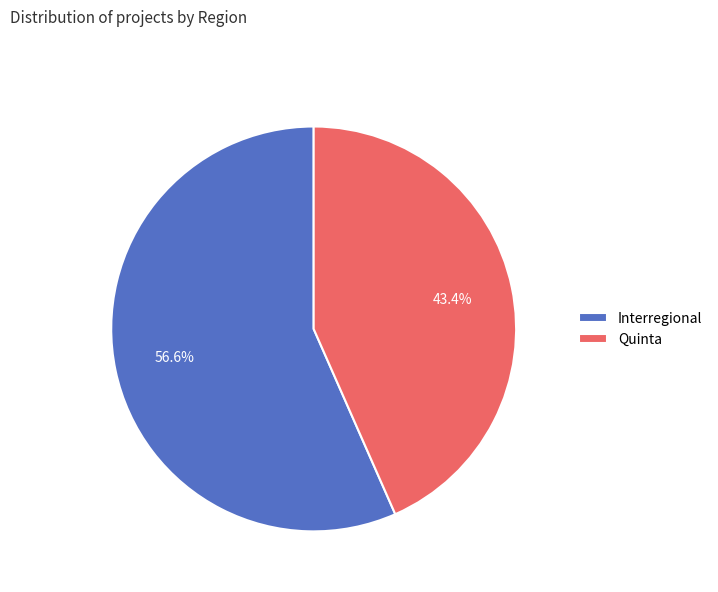

What percentage do Interregional and Quinta together represent?

100.0%